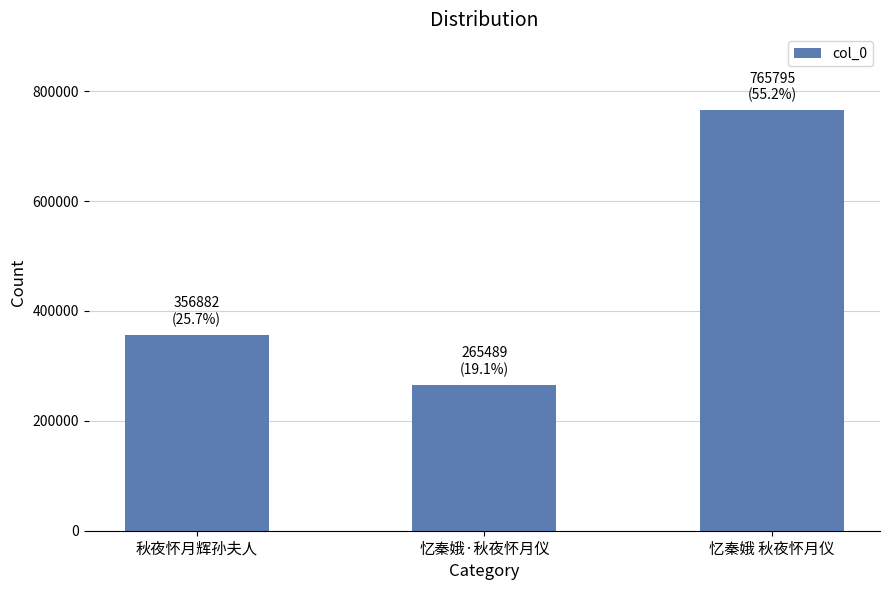

The chart shows a value of 182495 at 忆秦娥 秋夜怀月仪. True or false?

False